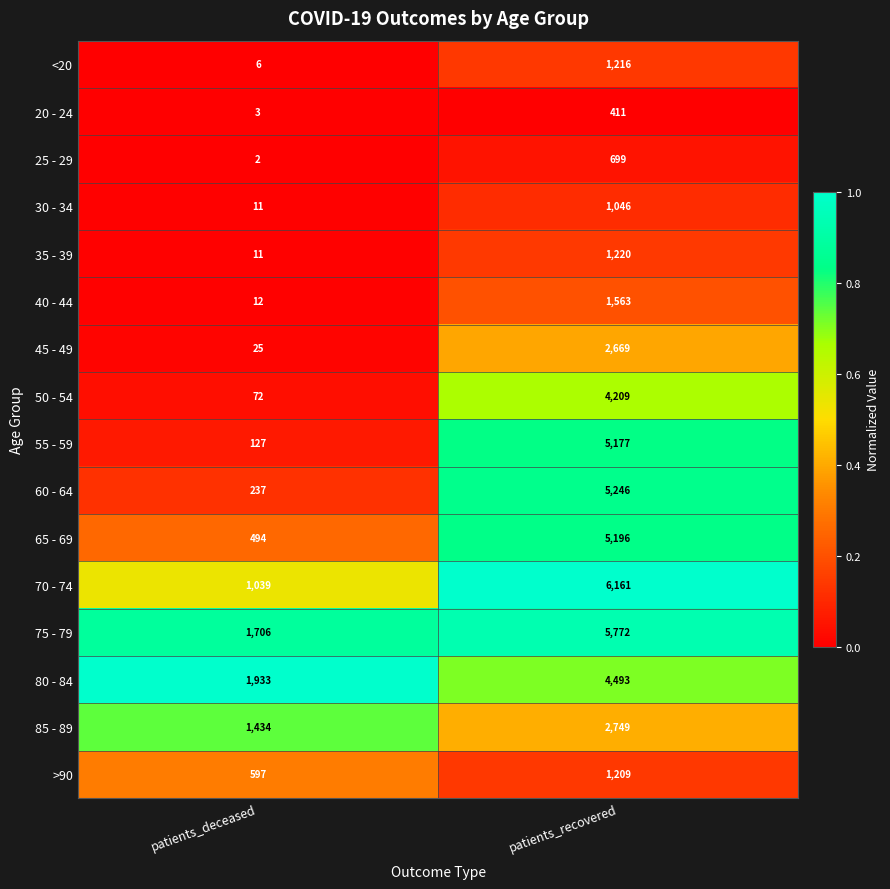

What is the average value of the 70 - 74 series?

3600